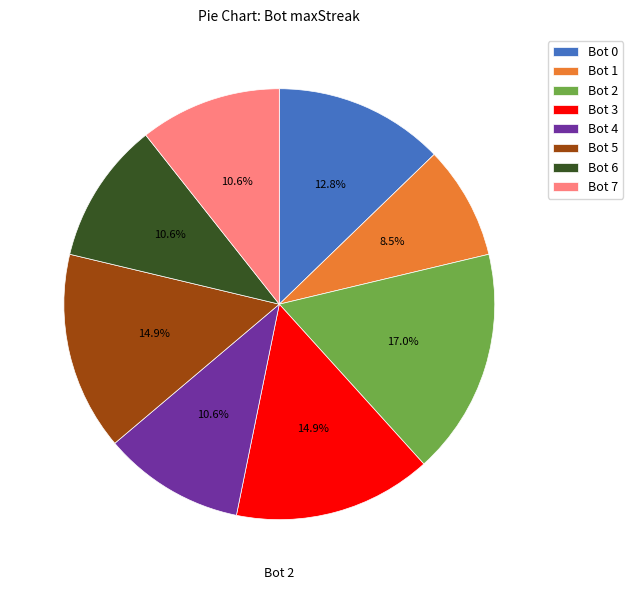

Which category has the biggest portion of the pie?

Bot 2